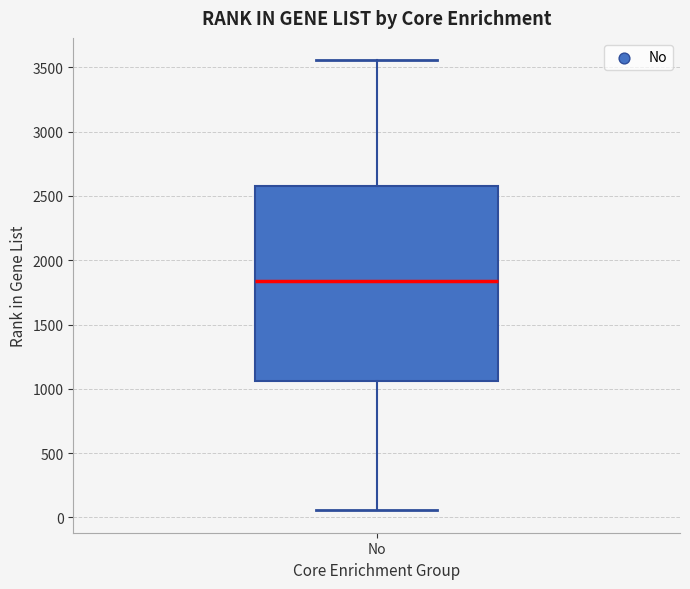

Transcribe this box plot: give where the median line is, the range the box spans, and where the two whiskers end, as read against the y-axis. The values are not printed on the chart, so give them approximately, as read against the axis.

median 1850, box 1050 to 2600, whiskers 50 to 3550